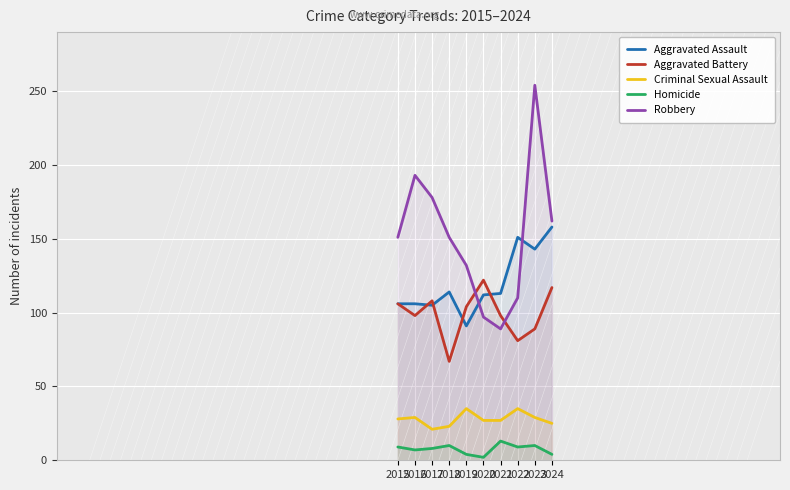

What is the difference between the Homicide values at 2024 and 2022?

5